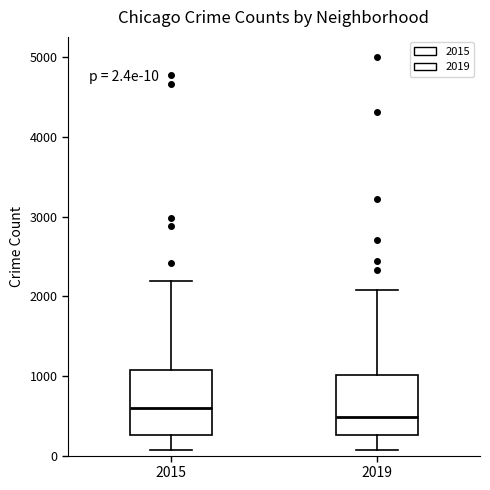

Which box's median line is the lowest?

2019